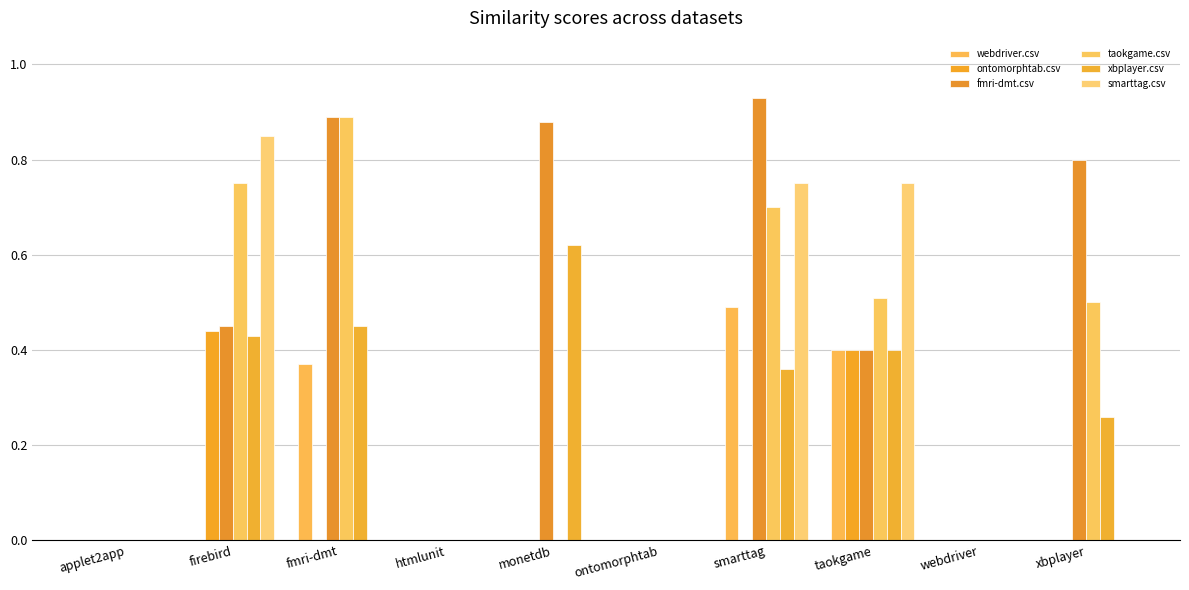

Count the number of categories in the chart.

10